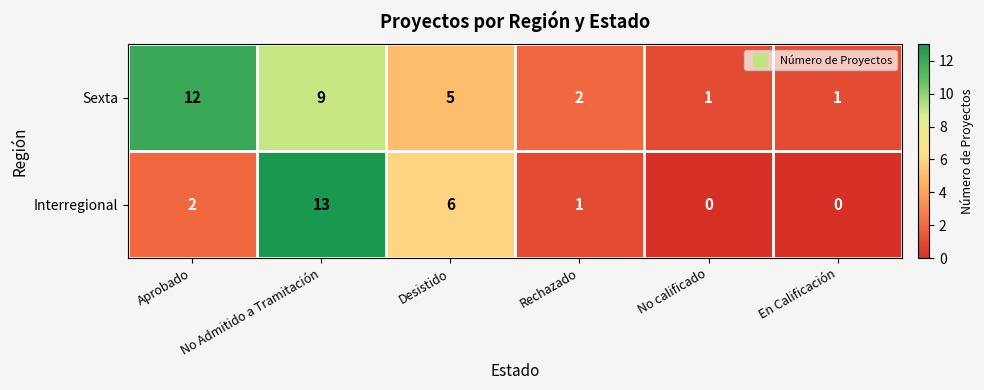

Which series has the largest total across all categories?

Sexta